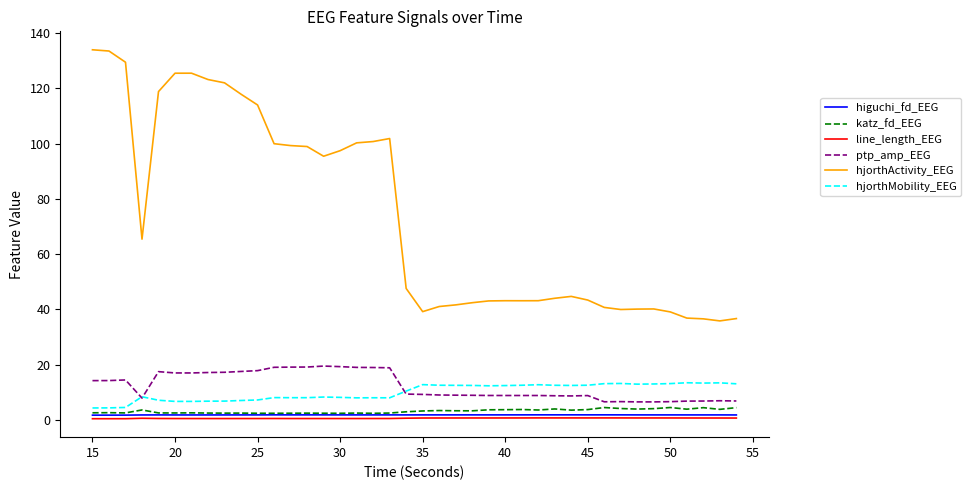

What are all the series names shown in the legend?

higuchi_fd_EEG, katz_fd_EEG, line_length_EEG, ptp_amp_EEG, hjorthActivity_EEG, hjorthMobility_EEG